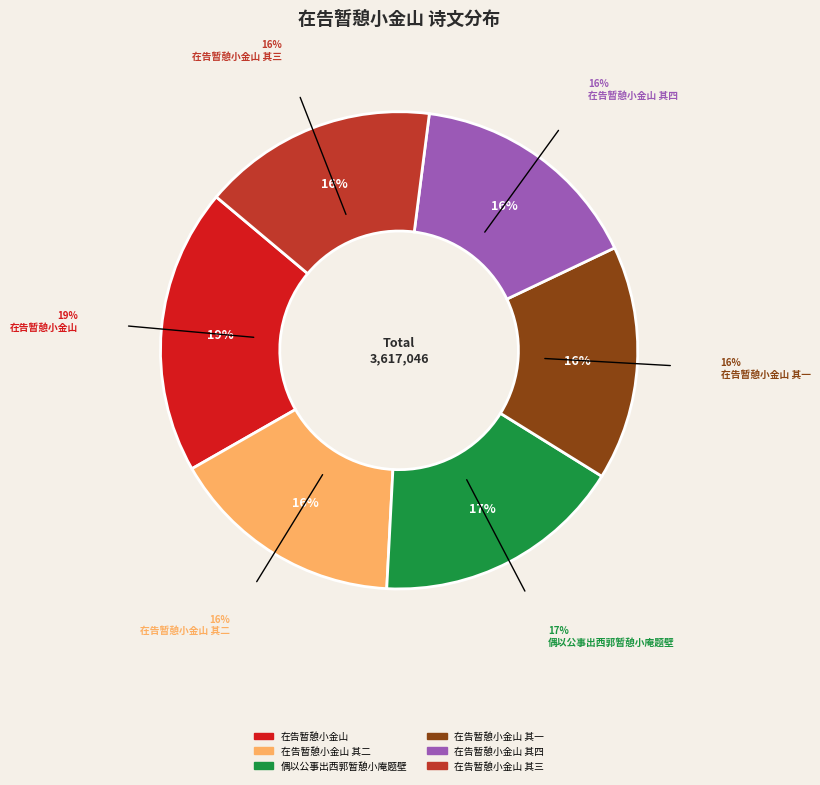

True or false: 在告暂憩小金山 accounts for 4% of the total.

False